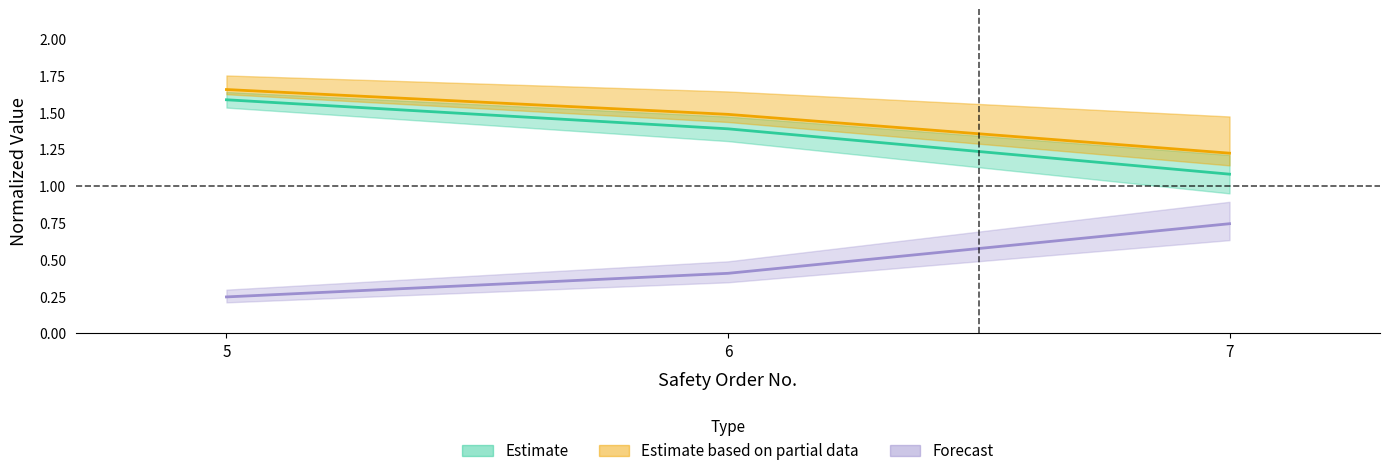

Reading right to left, what are all the values shown in this chart?

Deviation, %: 1.1	1.4	1.6
Quantity: 0.7	0.4	0.2
Price $: 1.2	1.5	1.7